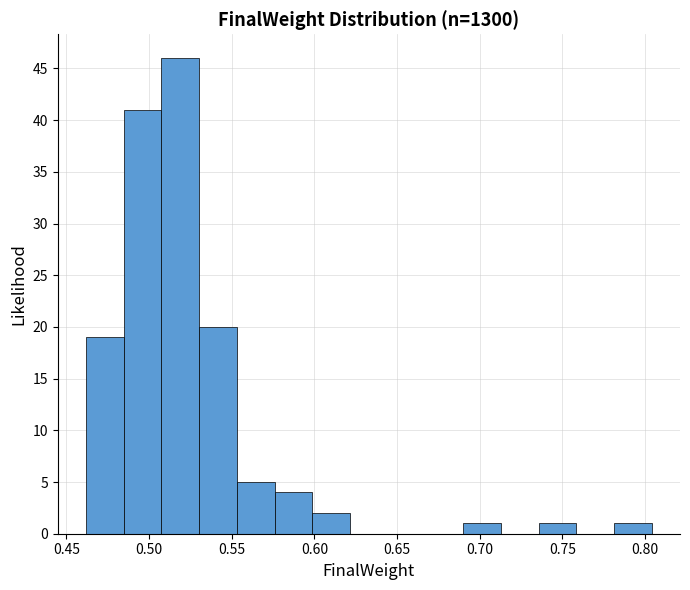

Reading left to right, list every bar in this chart as the range it spans on the x-axis followed by its height. Neither the bar edges nor the heights are printed on the chart, so give them approximately, as read against the axes.

0.460 to 0.485: 19
0.485 to 0.510: 41
0.510 to 0.530: 46
0.530 to 0.555: 20
0.555 to 0.575: 5
0.575 to 0.600: 4
0.600 to 0.620: 2
0.620 to 0.645: 0
0.645 to 0.665: 0
0.665 to 0.690: 0
0.690 to 0.715: 1
0.715 to 0.735: 0
0.735 to 0.760: 1
0.760 to 0.780: 0
0.780 to 0.805: 1